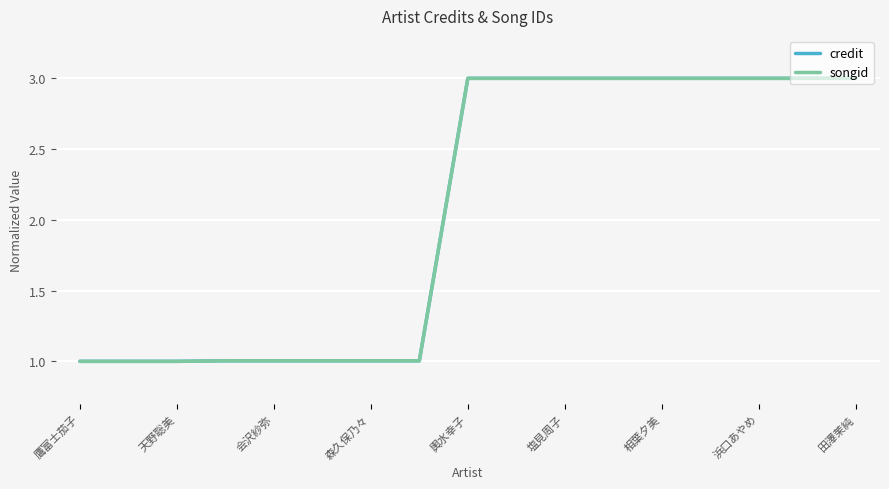

What is the difference between the maximum and minimum values in the credit series?

2.0